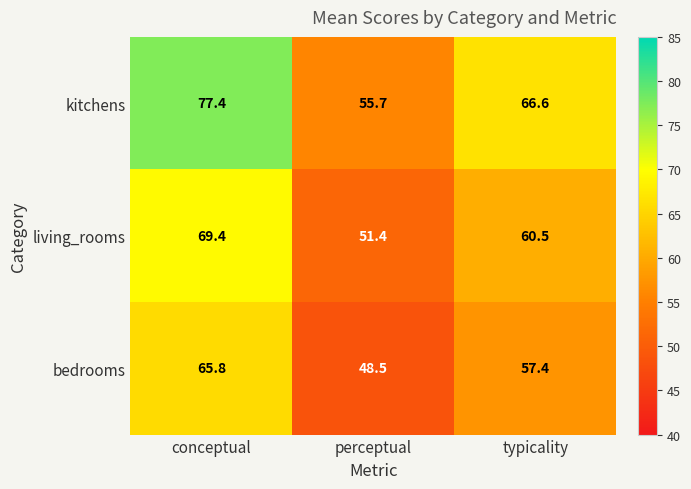

At which category is the sum across all series the highest?

conceptual